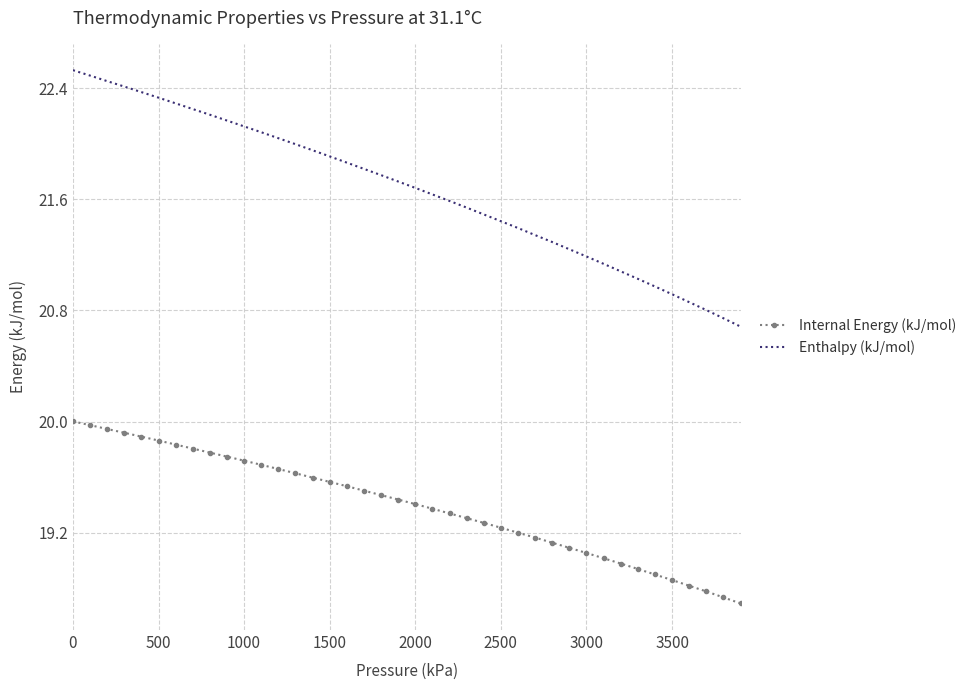

True or false: Internal Energy (kJ/mol) and Enthalpy (kJ/mol) intersect in this chart.

False